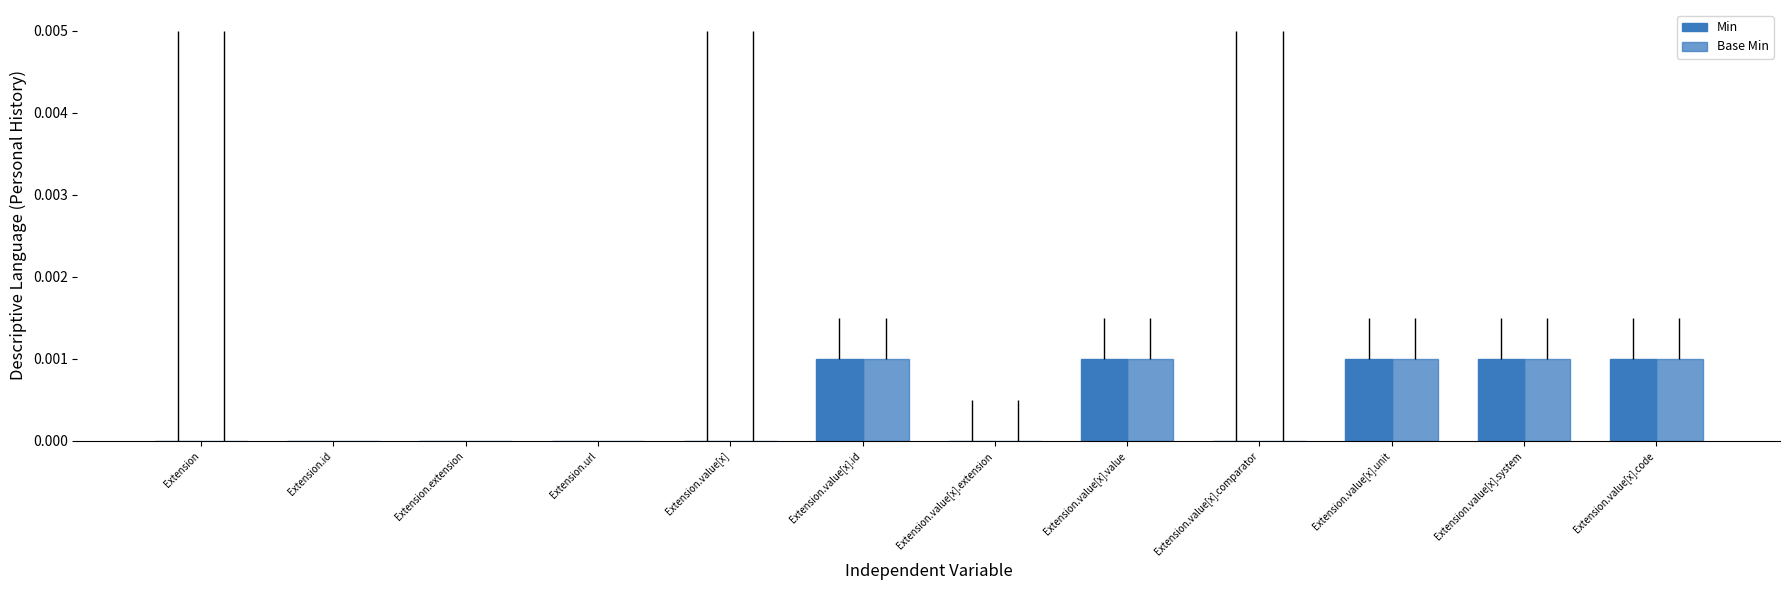

Which category has the lowest value across all series?

Extension